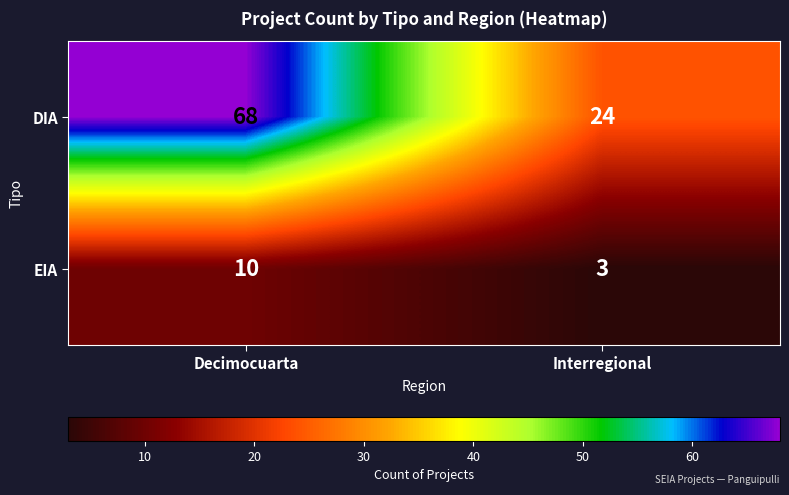

What is the total value across all series at Interregional?

27